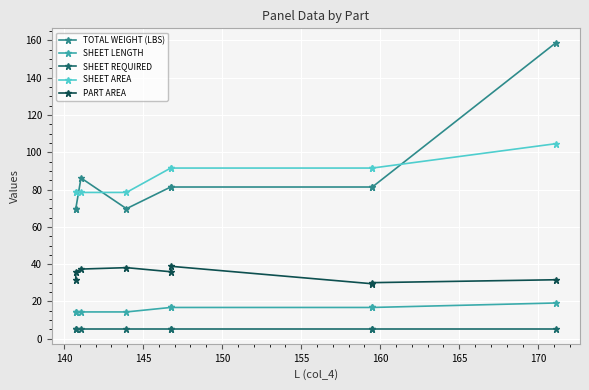

Between 170 and 135, which is larger?

170